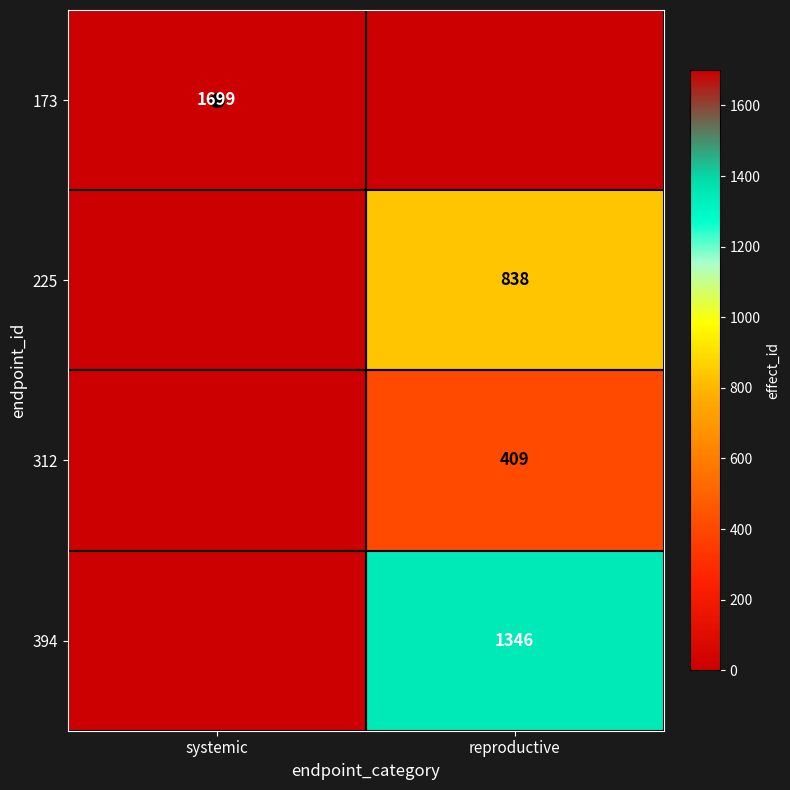

The 225 series shows 554 at reproductive. True or false?

False